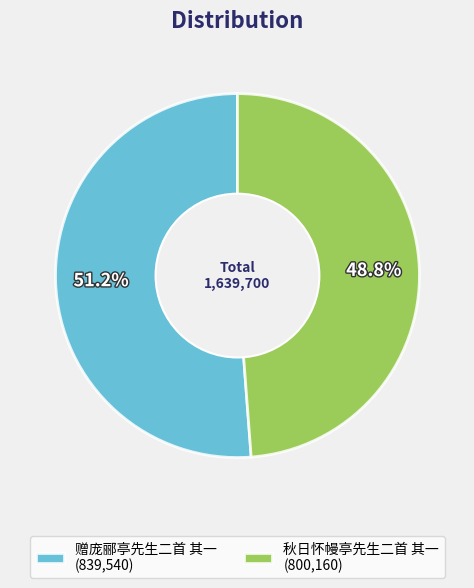

Is it true that 赠庞郦亭先生二首 其一 is 63% of the pie?

False